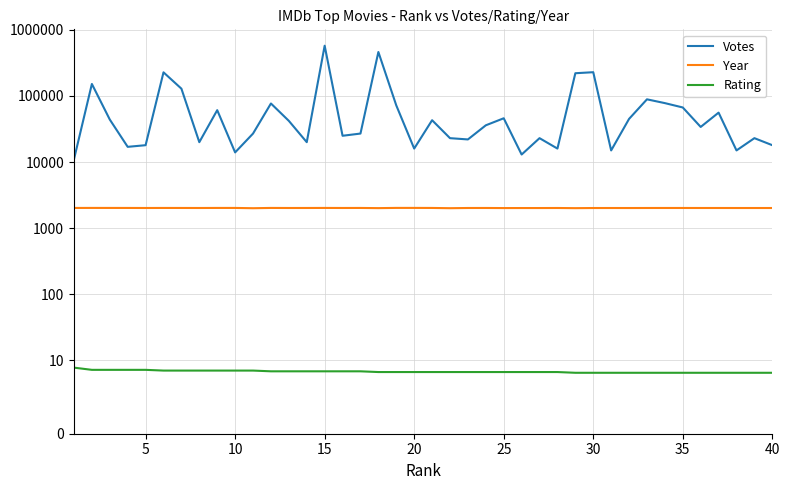

At how many categories does at least one series exceed 511168?

1